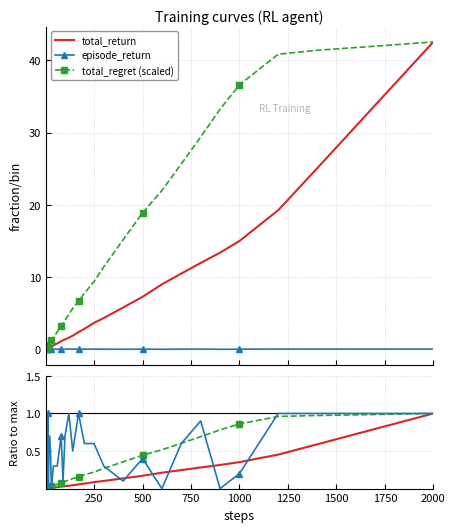

True or false: episode_return (norm) has a value of 1.4 at 10.

False